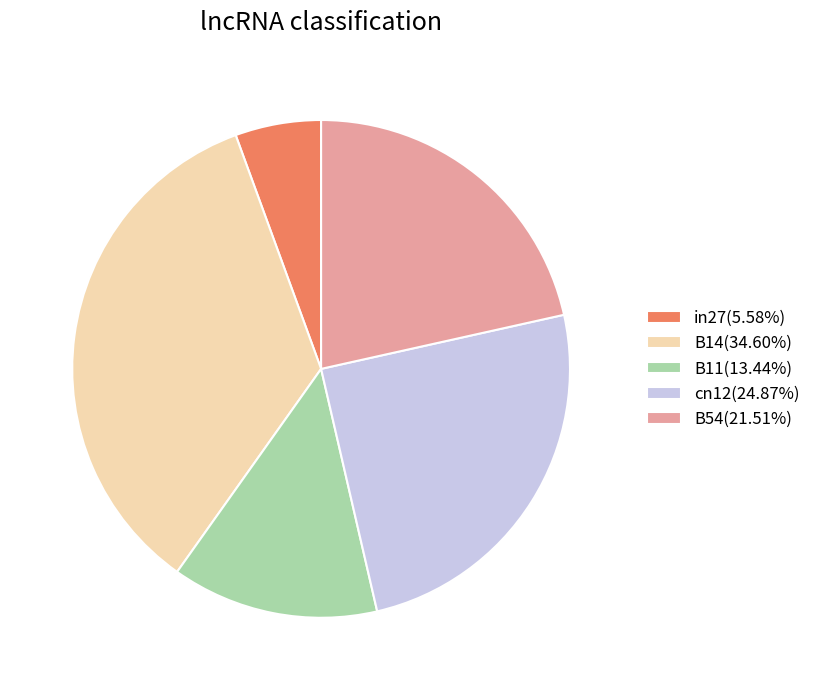

True or false: B14 accounts for 35% of the total.

True